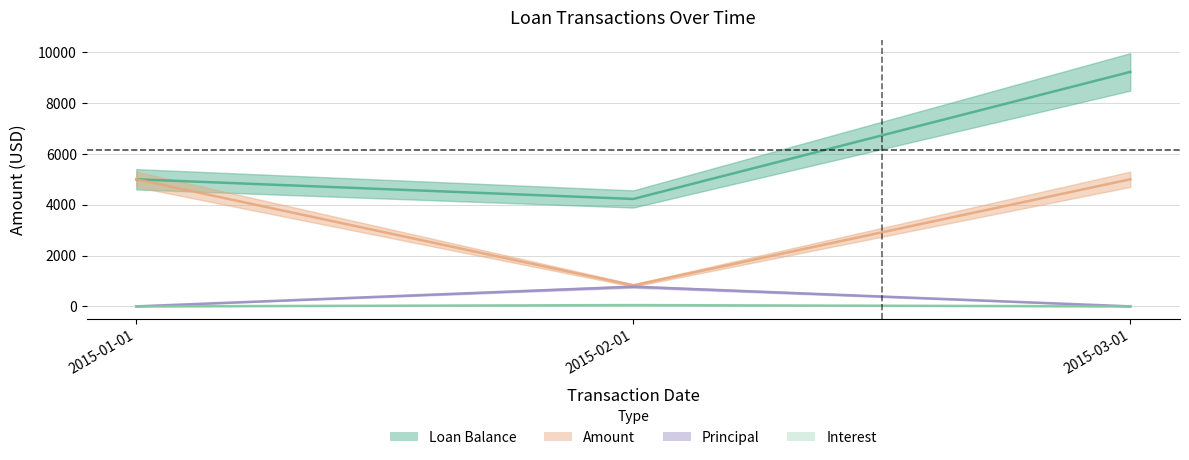

What is the value of the Loan Balance point at the 2nd from the left?

4225.9